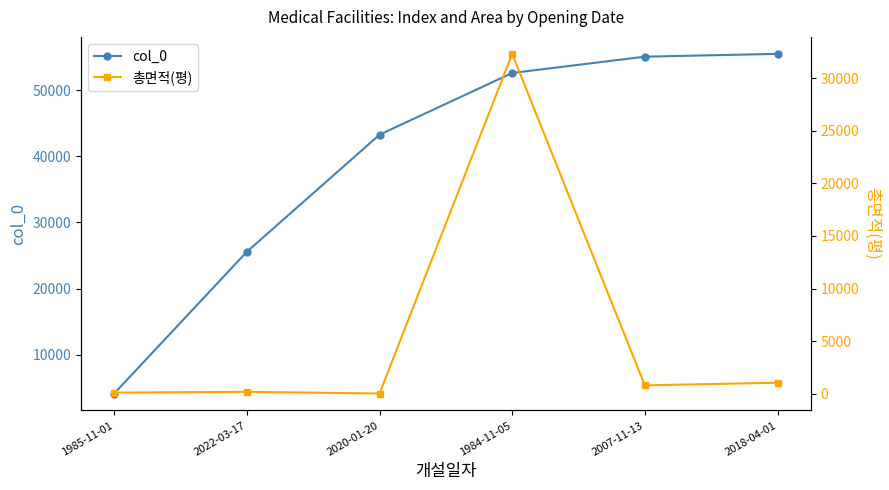

What is the sum of the col_0 values at 1985-11-01 and 2018-04-01?

59631